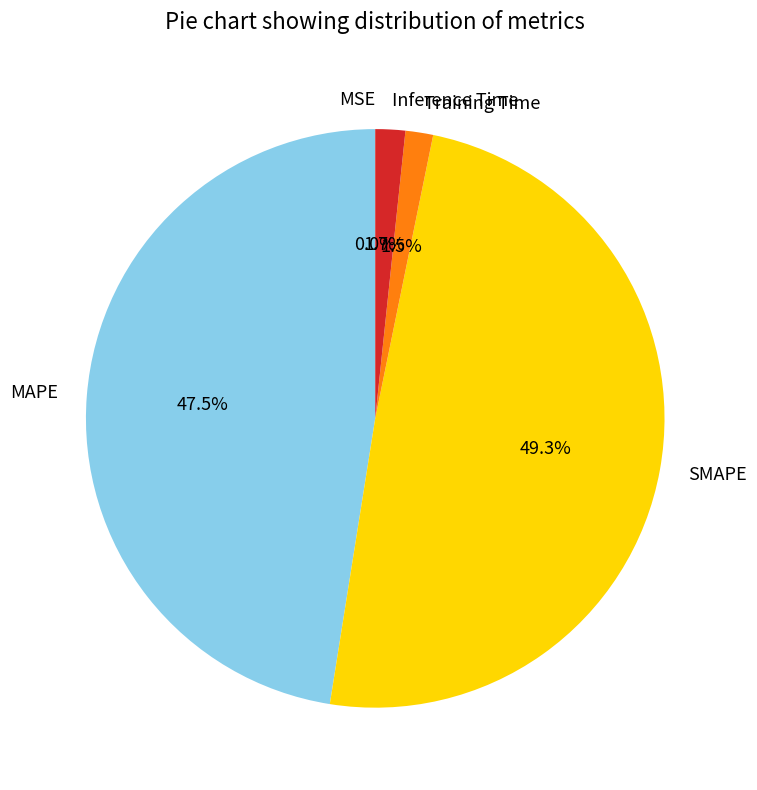

Which has a higher value, SMAPE or Training Time?

SMAPE